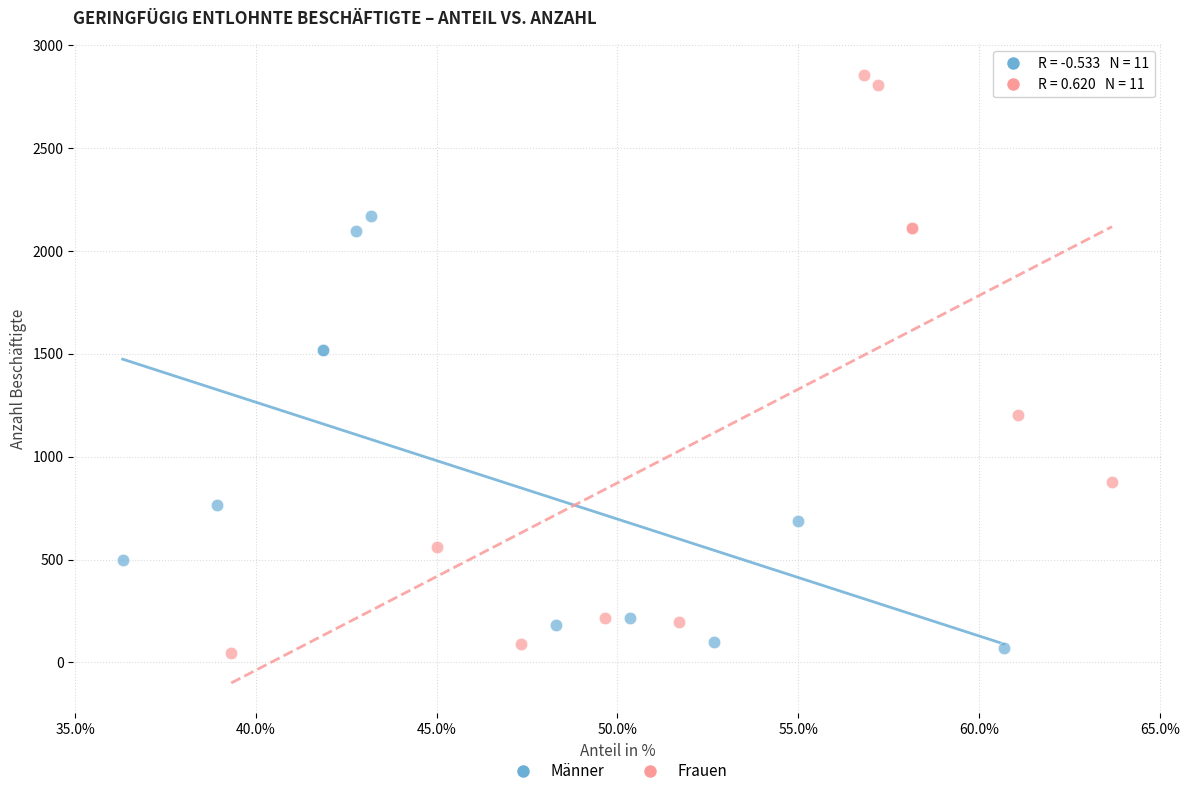

Which series contains the highest Y value?

Frauen